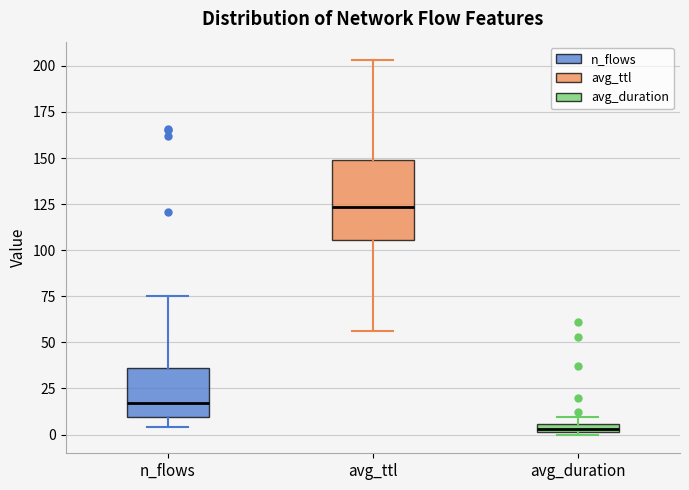

Which box is the tallest, from its lower edge to its upper edge?

avg_ttl